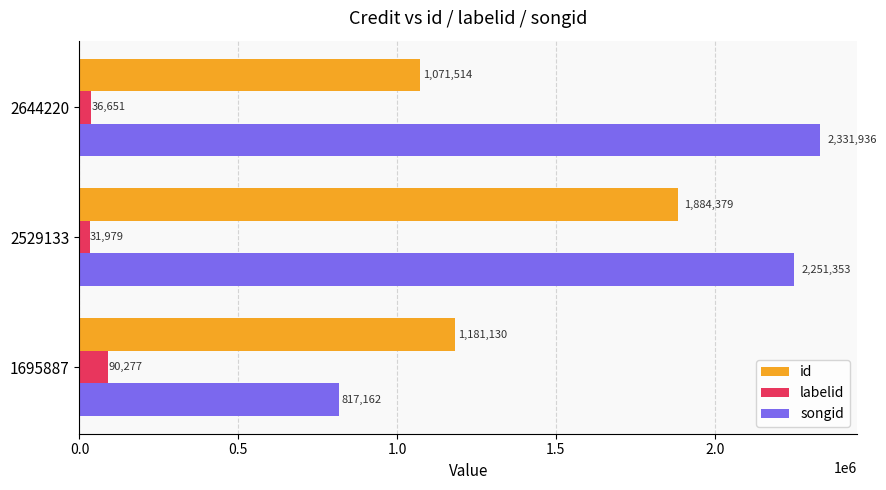

At which label is songid closest to 1574549?

2529133